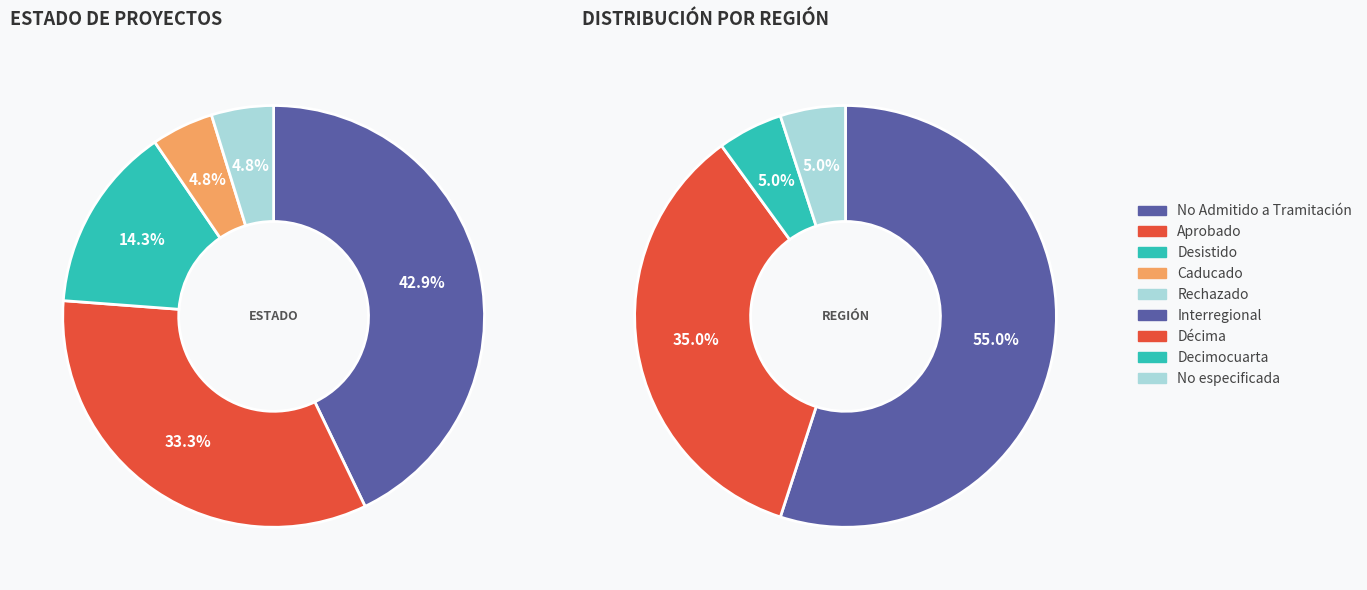

Is Desistido the majority of the pie?

No